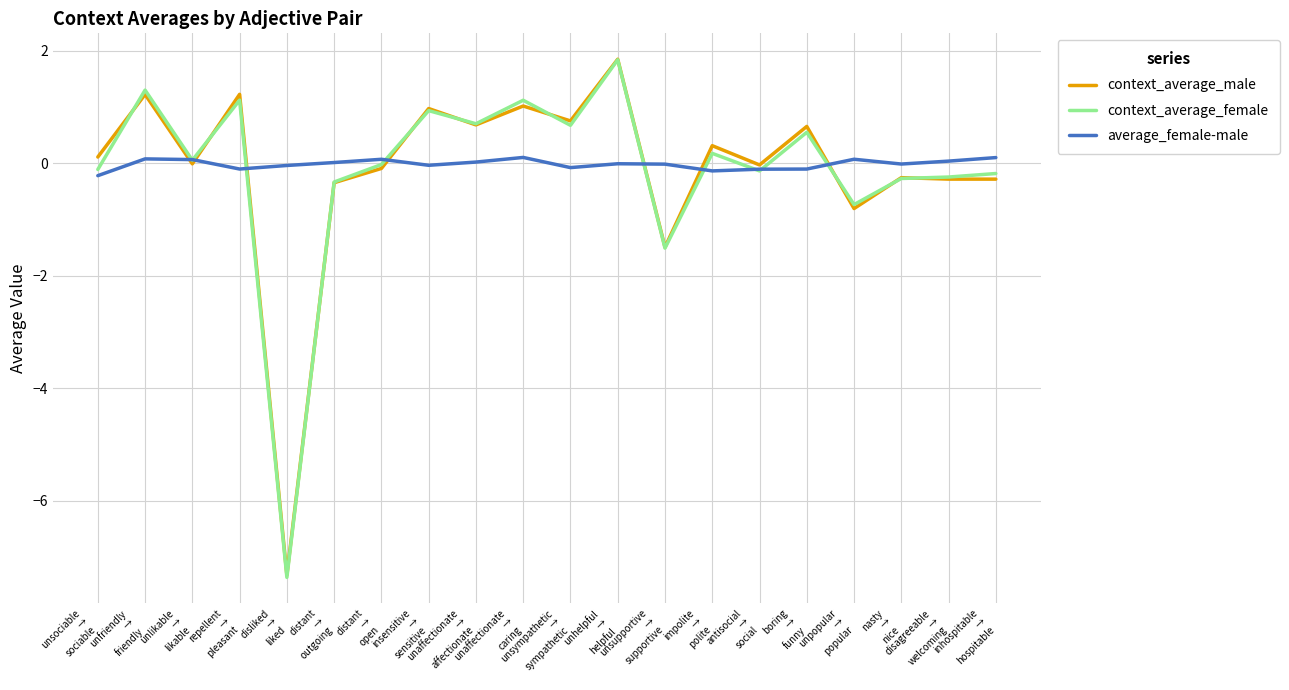

Which series ends up on top after the final intersection of average_female-male and context_average_male?

average_female-male